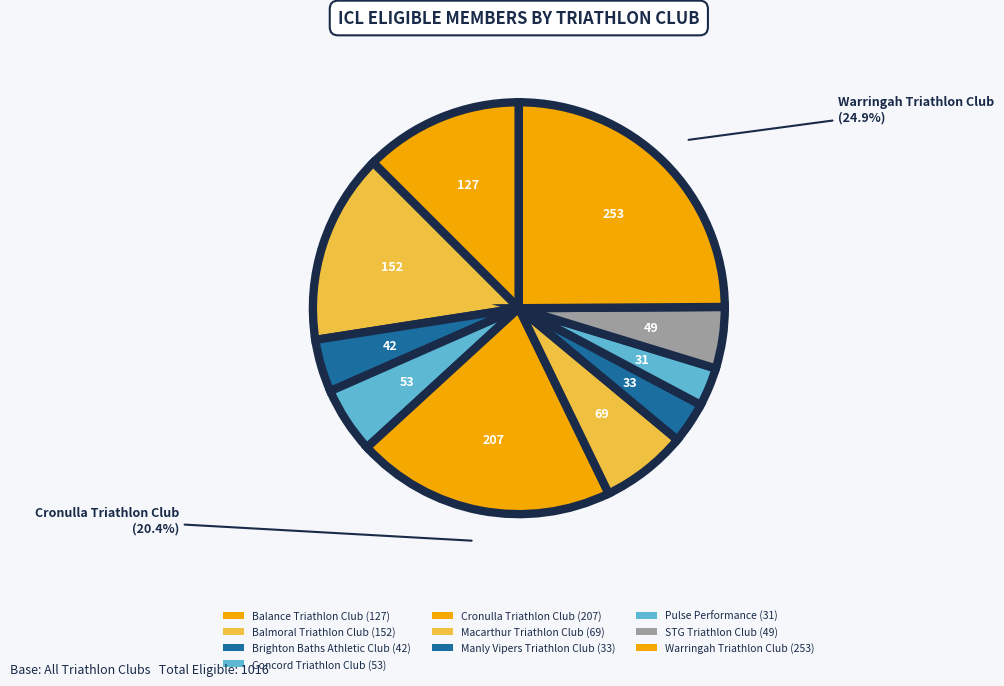

How many segments does this pie chart have?

10